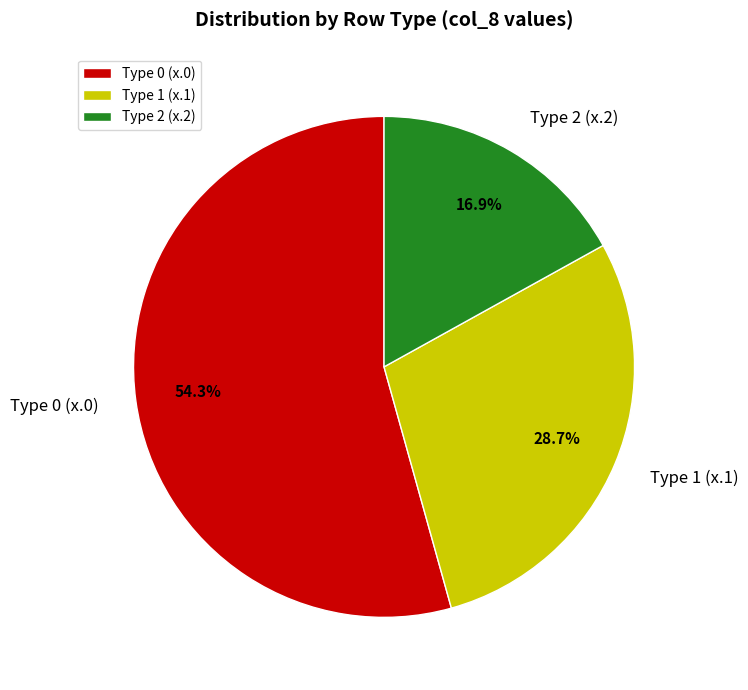

How many segments does this pie chart have?

3